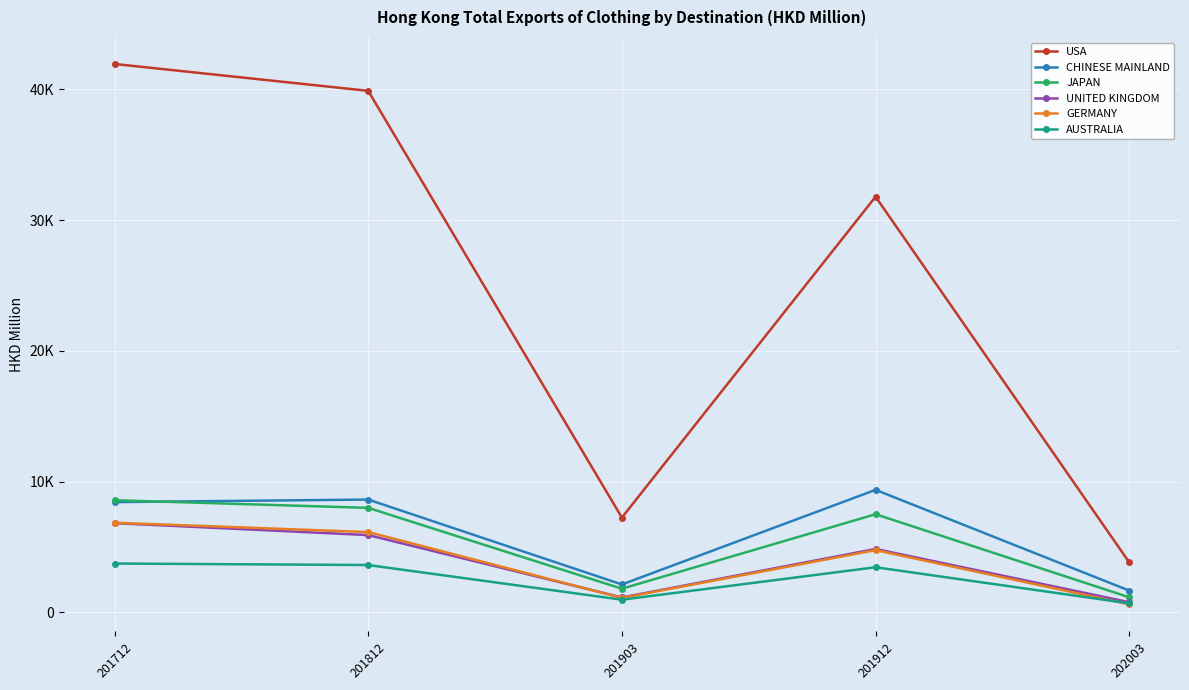

Rank the categories by UNITED KINGDOM value from highest to lowest.

201712, 201812, 201912, 201903, 202003